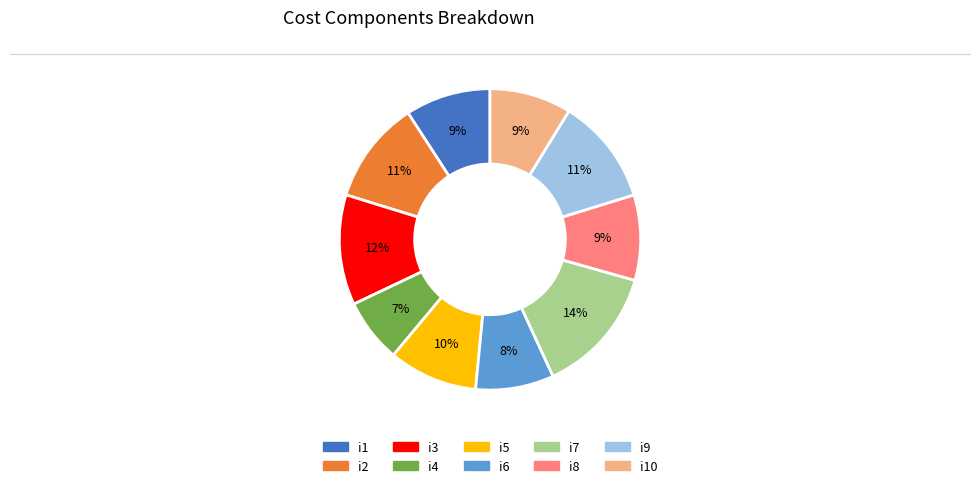

Is there a majority slice in this chart?

No